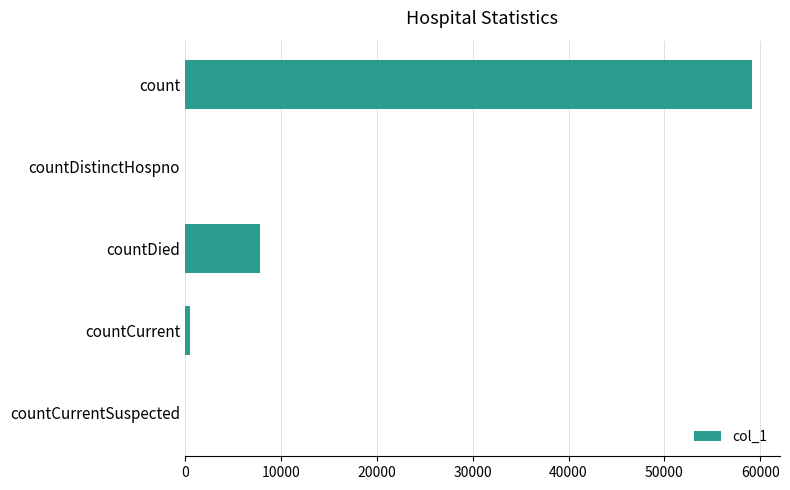

What is the change in value from count to countDied?

-51254